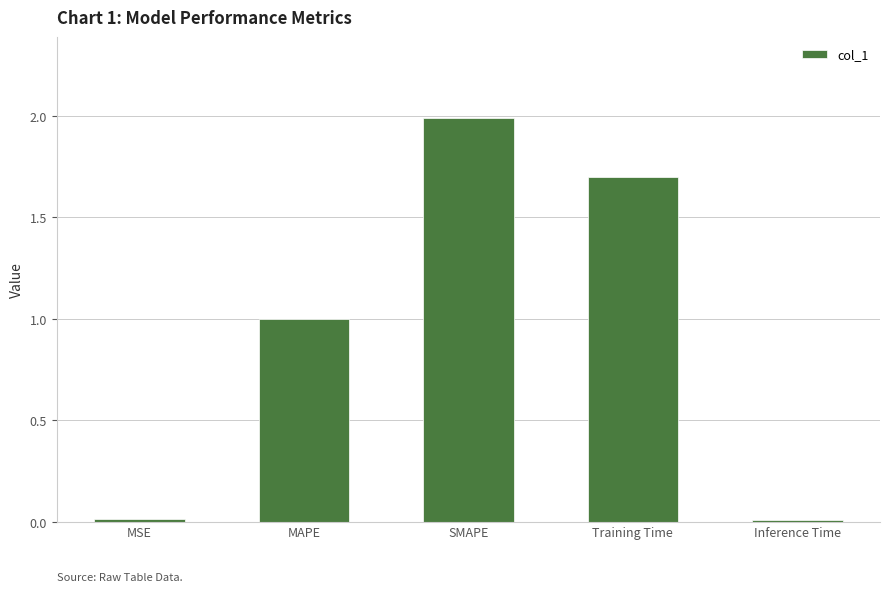

What is the approximate value at Training Time?

1.7